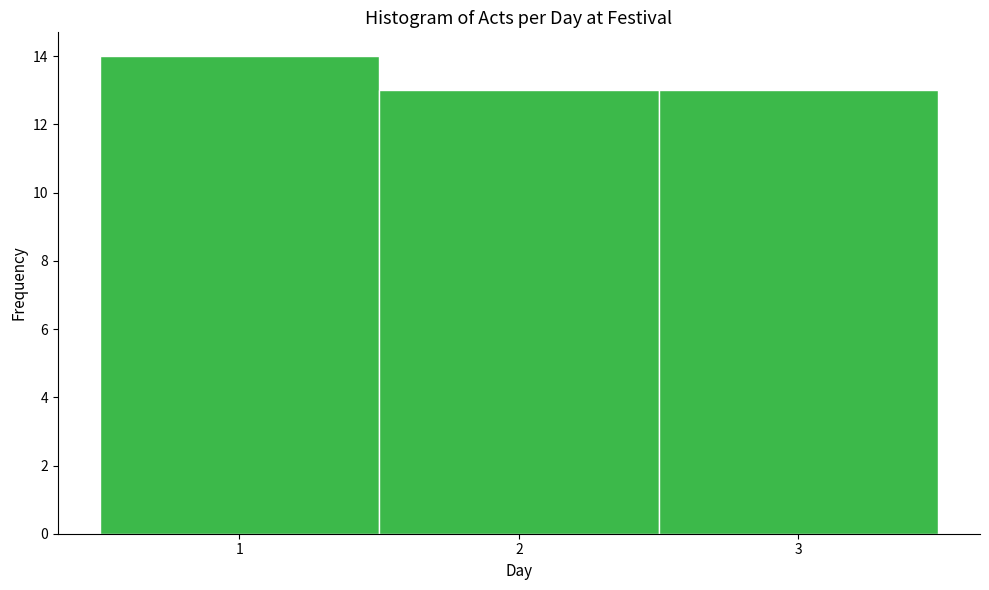

How tall is the bar that spans 0.5 to 1.5 on the x-axis? The values are not printed on the chart, so give them approximately, as read against the axis.

14